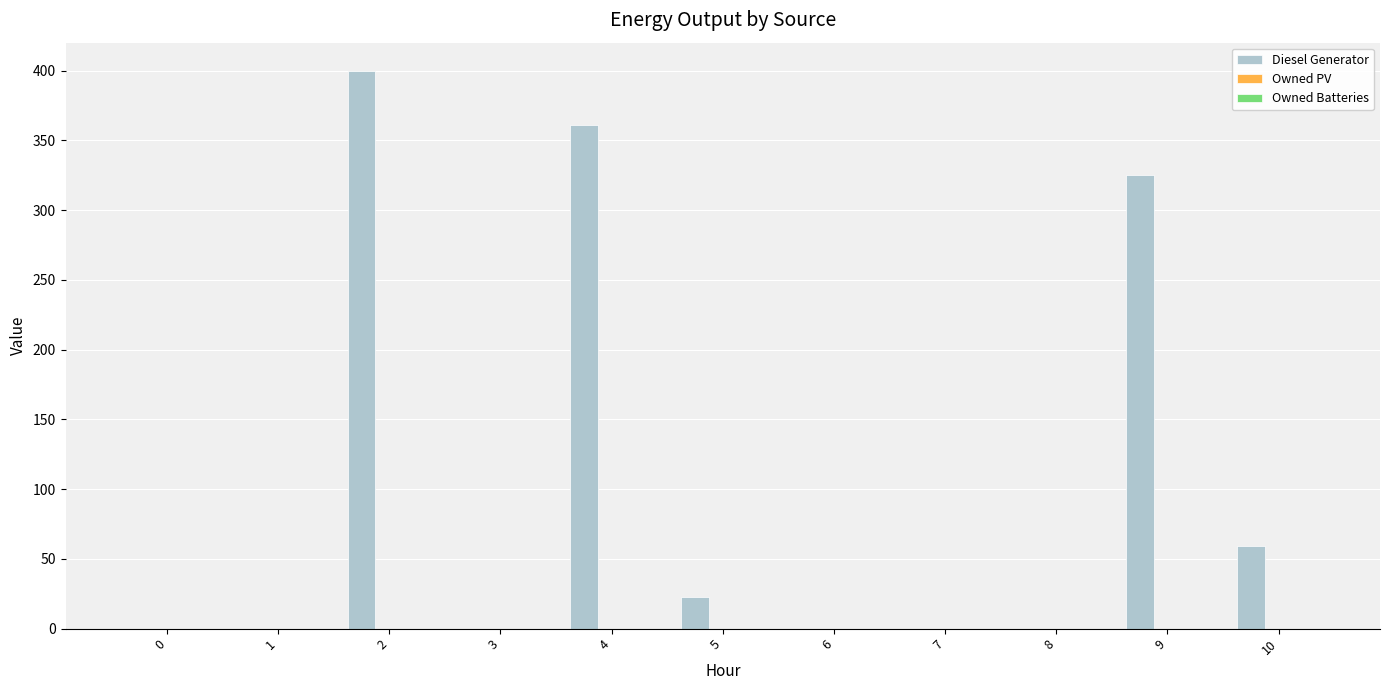

What is the maximum value shown in the chart?

400